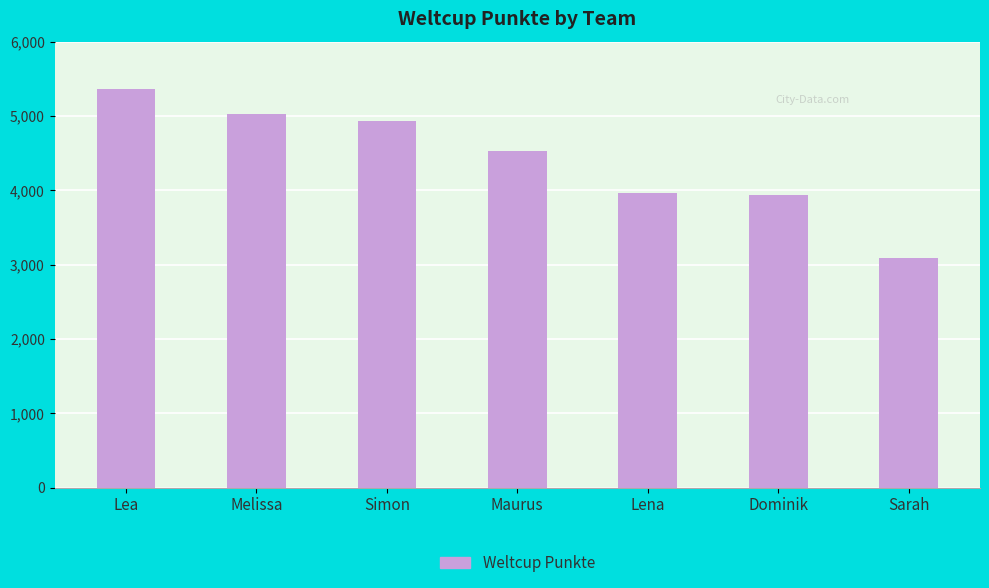

What is the ratio of the value at Melissa to the value at Maurus?

1.1